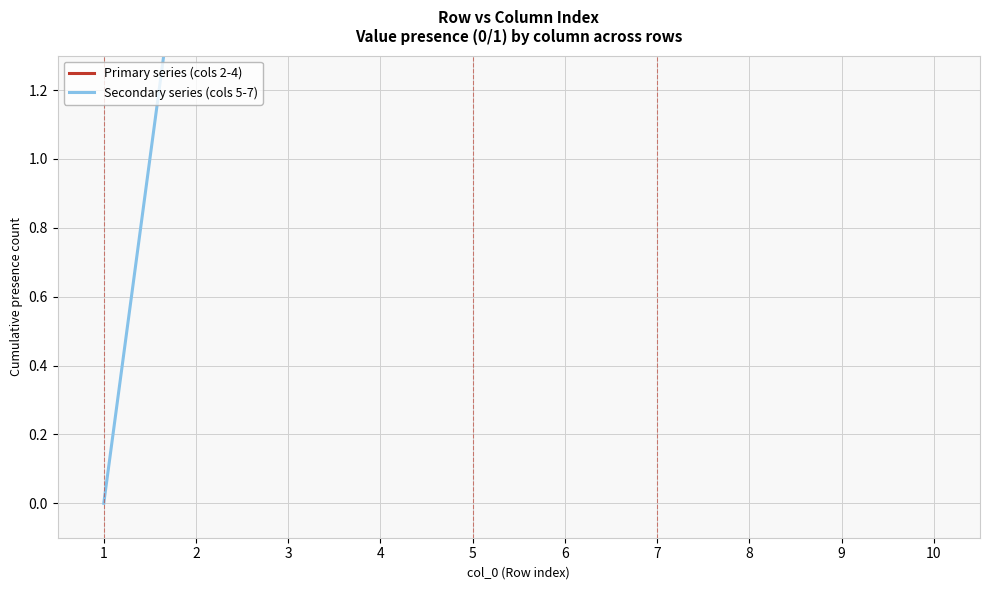

What are all the series names shown in the legend?

Primary series (cols 2-4), Secondary series (cols 5-7)